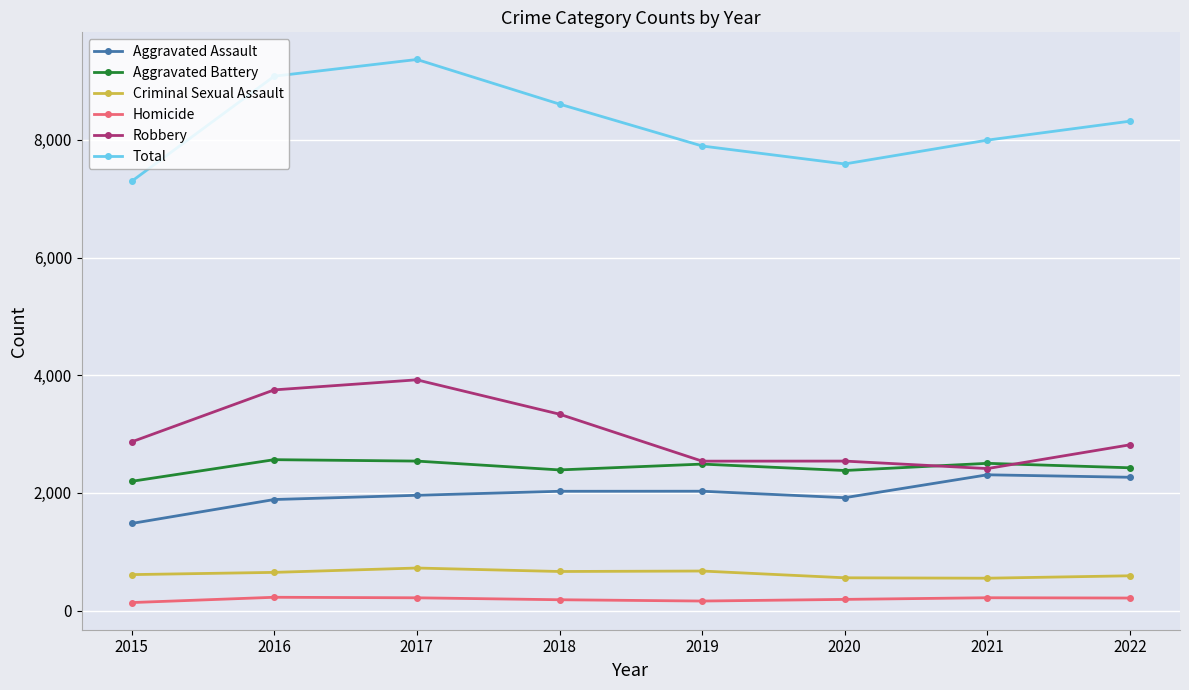

How many categories are shown in the chart?

8